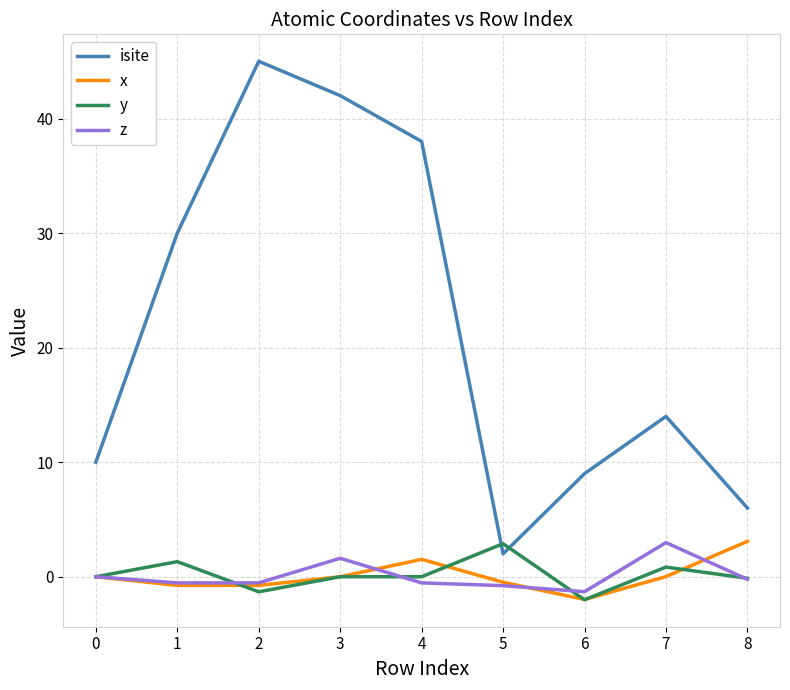

Between 1 and 6, which series saw the biggest shift?

isite